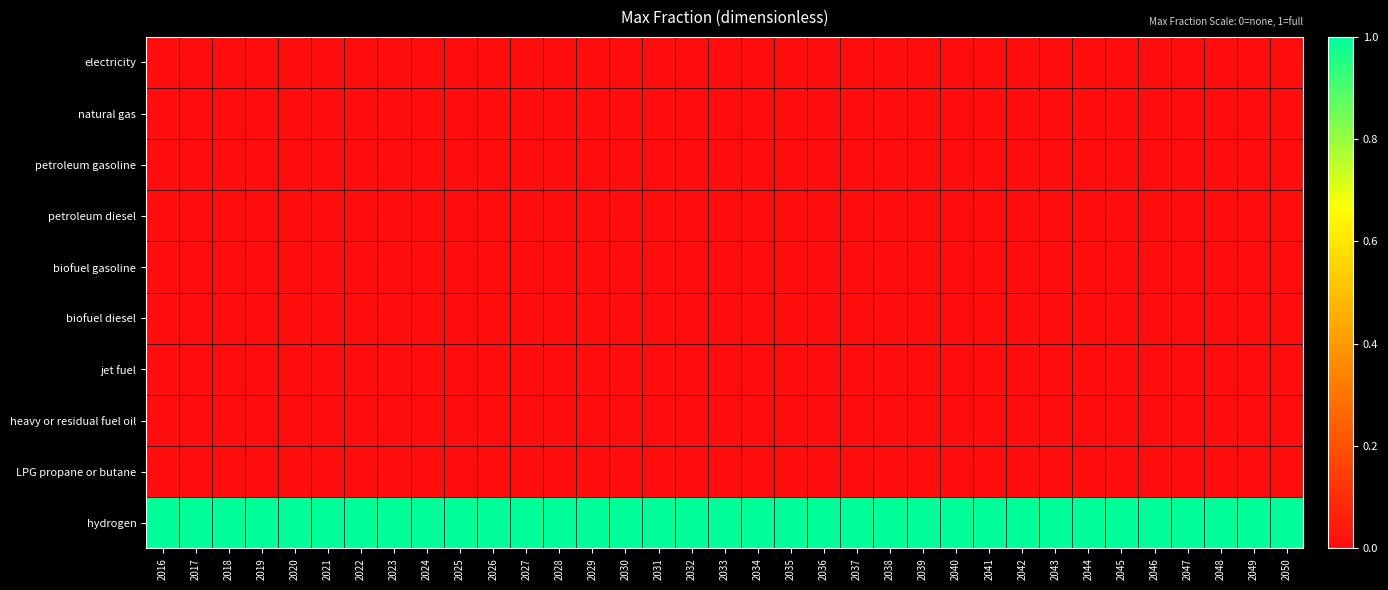

What is the spread (max minus min) of values at 2040?

1